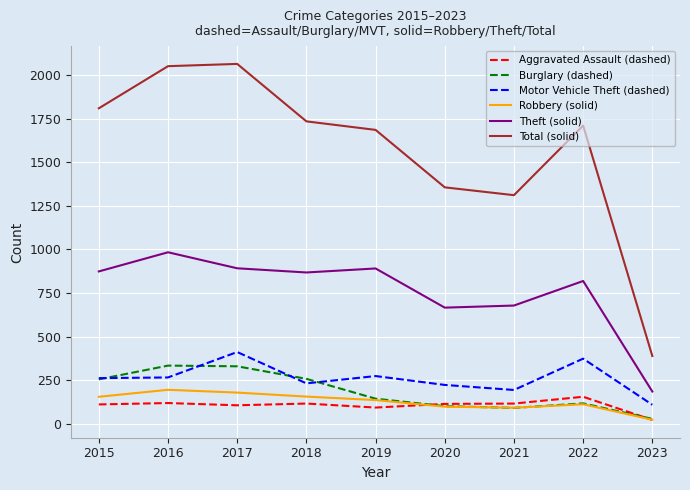

What is the smallest value displayed?

21